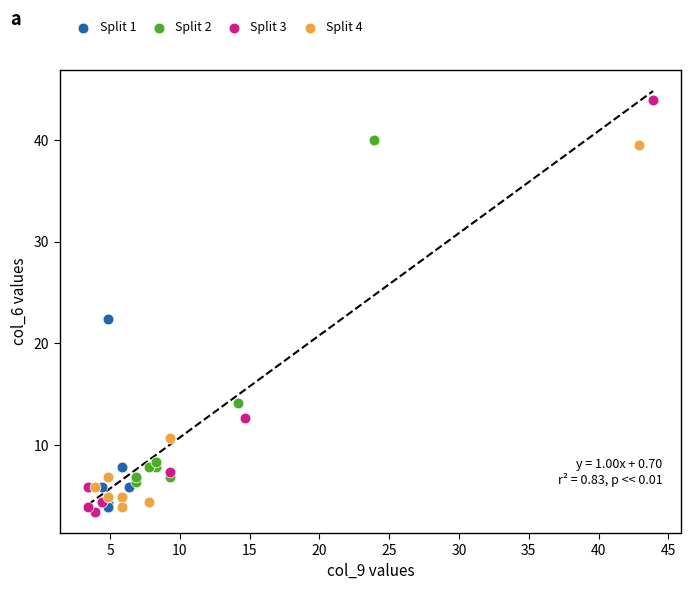

Which series contains the highest Y value?

Split 3